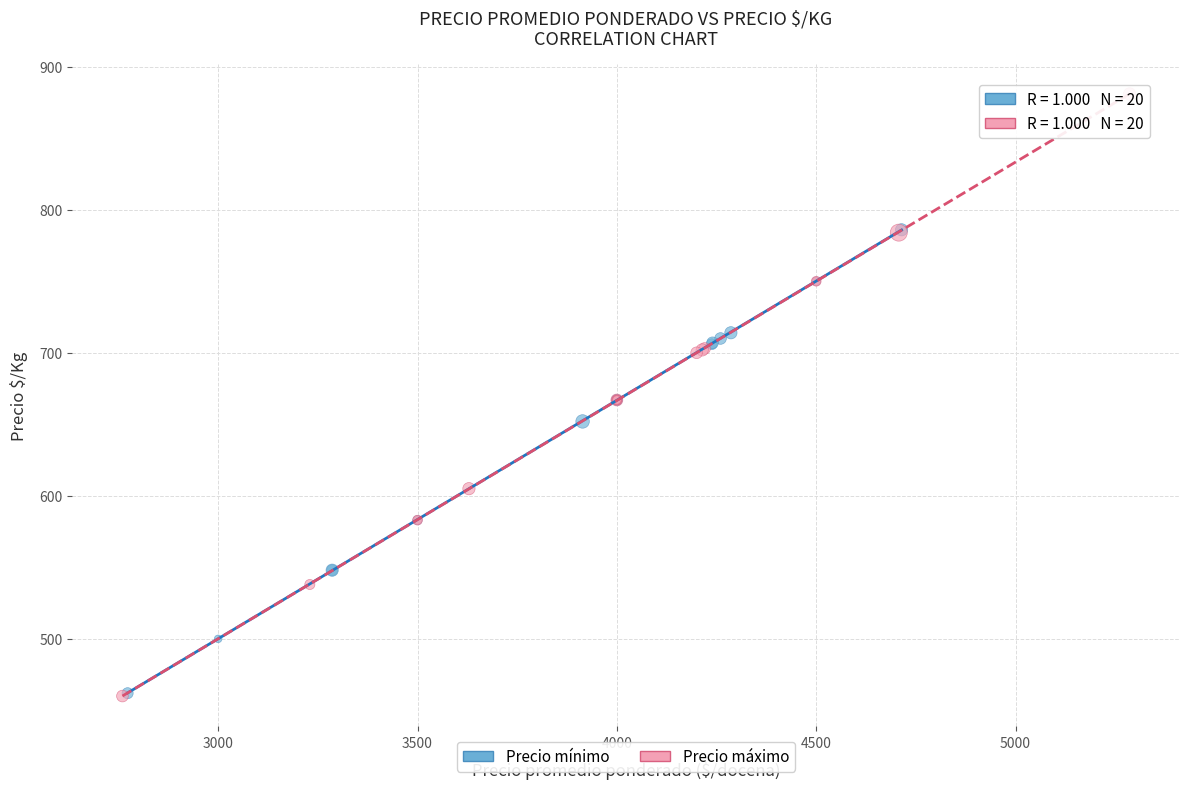

Which series has the widest spread of Y values?

Precio máximo